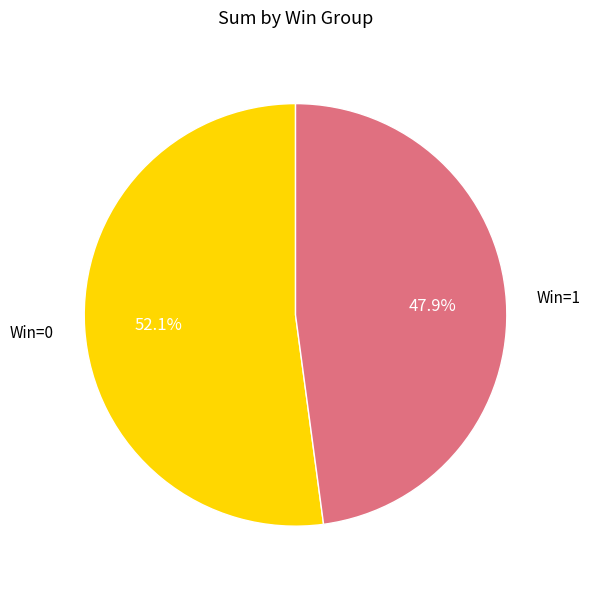

Rank the categories by value from lowest to highest.

Win=1, Win=0